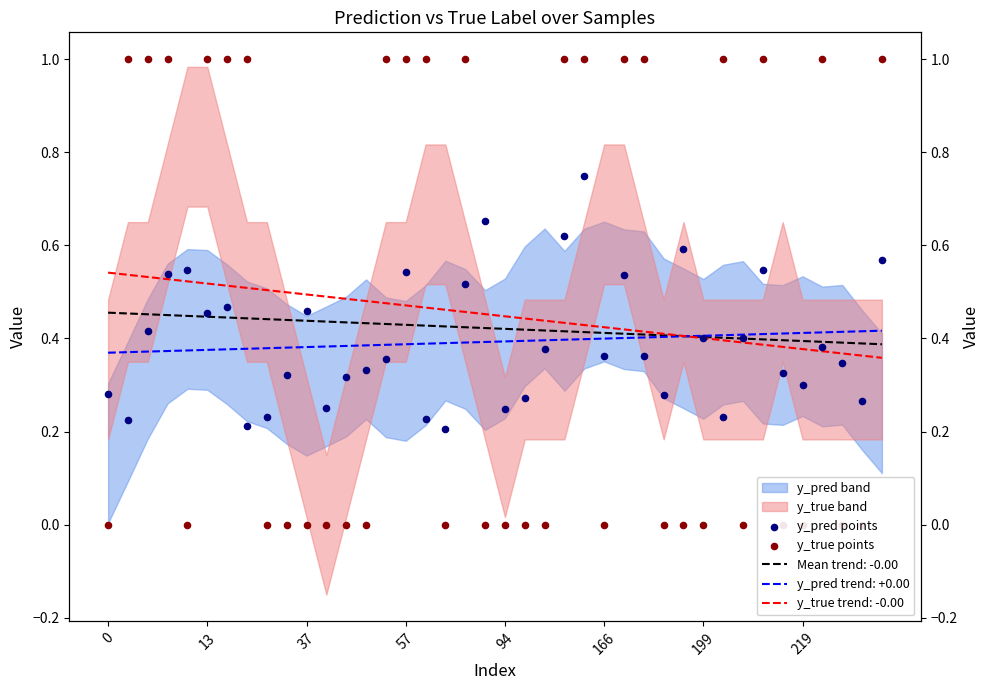

Which series has the widest spread of Y values?

y_true points